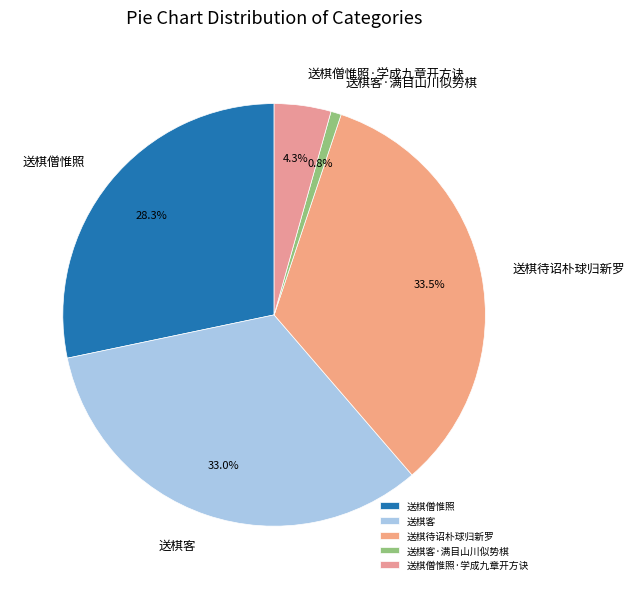

Is 送棋僧惟照 the majority of the pie?

No